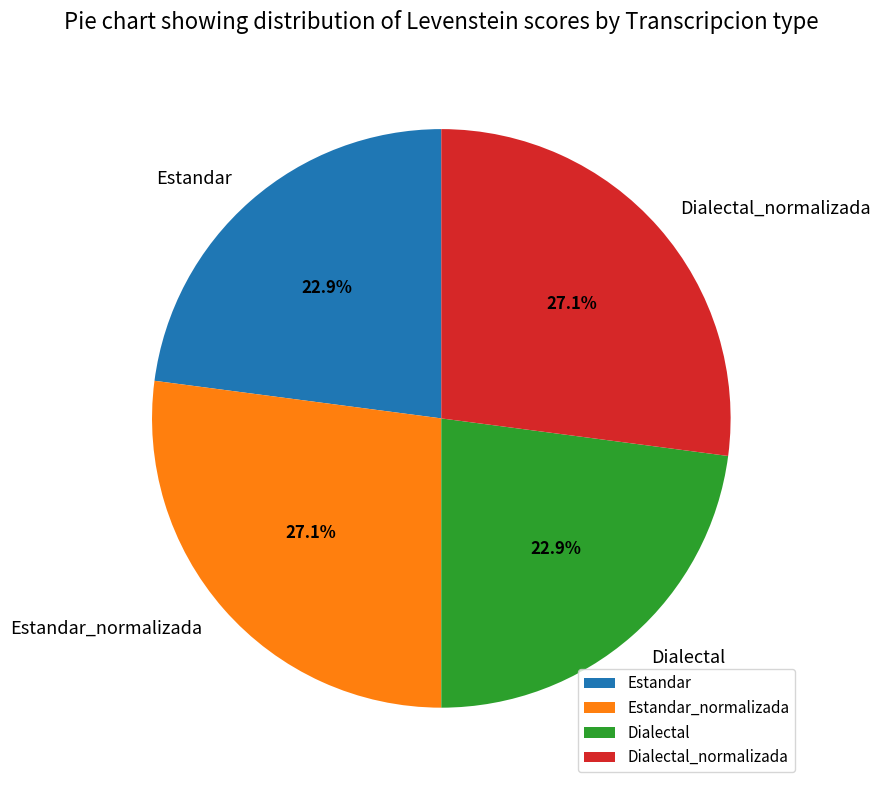

Between Dialectal_normalizada and Dialectal, which is larger?

Dialectal_normalizada